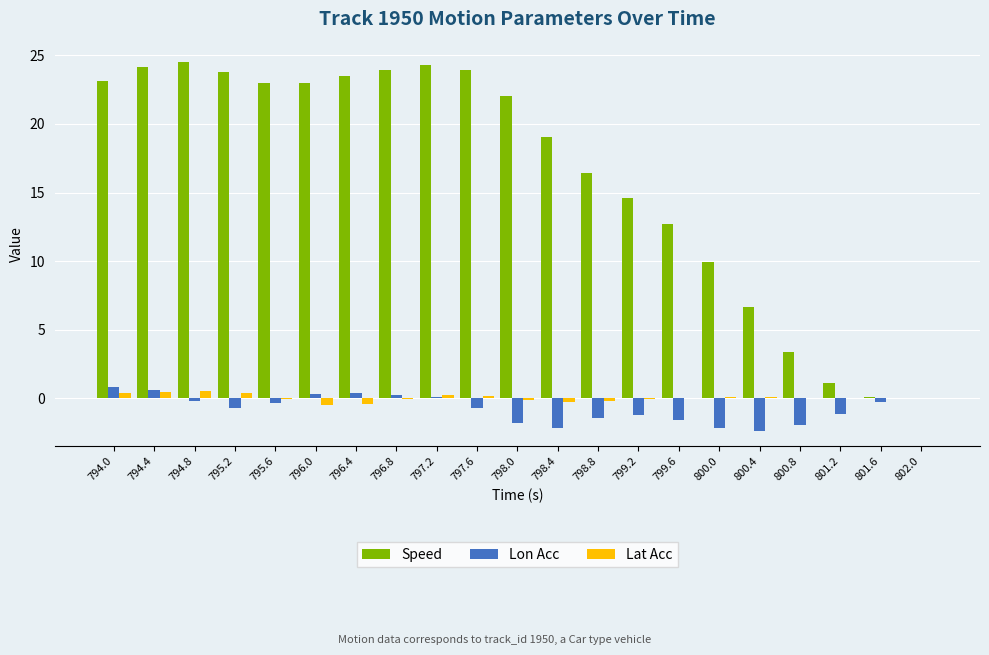

Which series has the largest total across all categories?

Speed